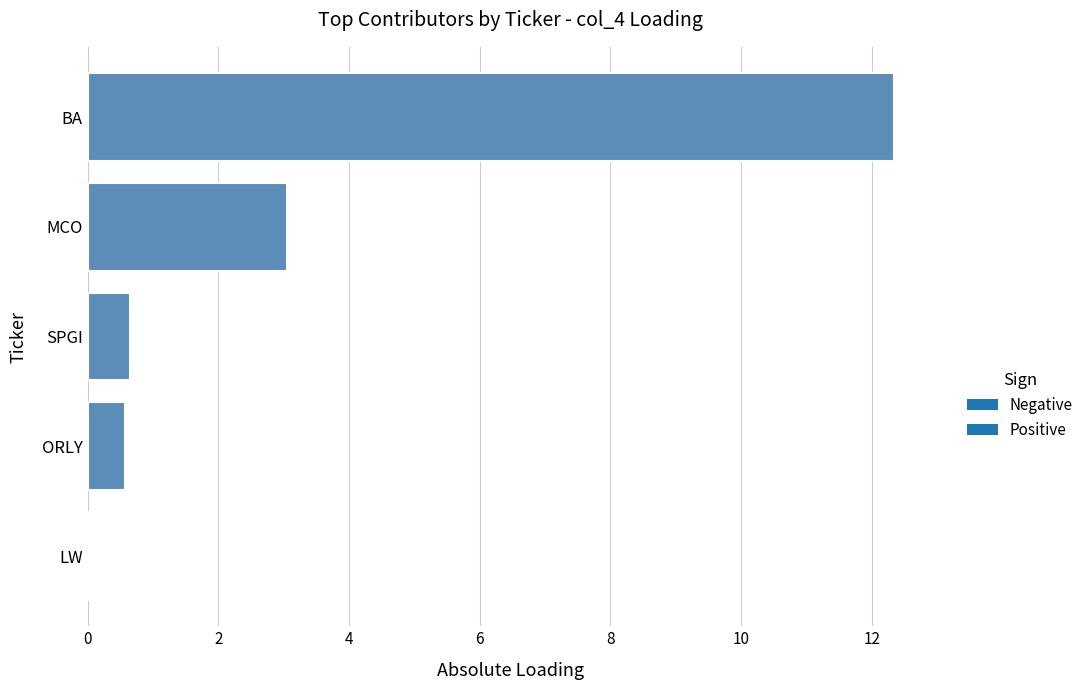

What is the sum of all values?

16.7